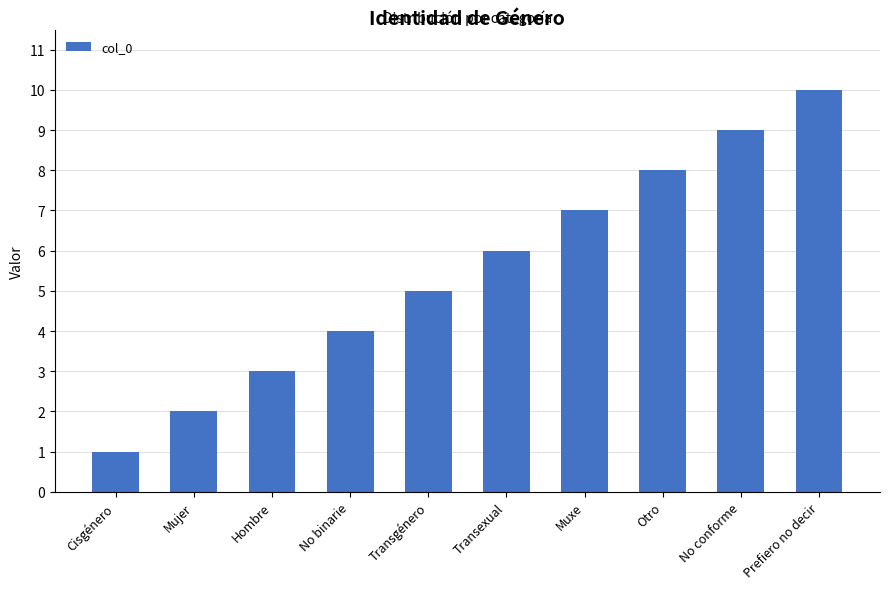

Rank the categories by value from highest to lowest.

Prefiero no decir, No conforme, Otro, Muxe, Transexual, Transgénero, No binarie, Hombre, Mujer, Cisgénero